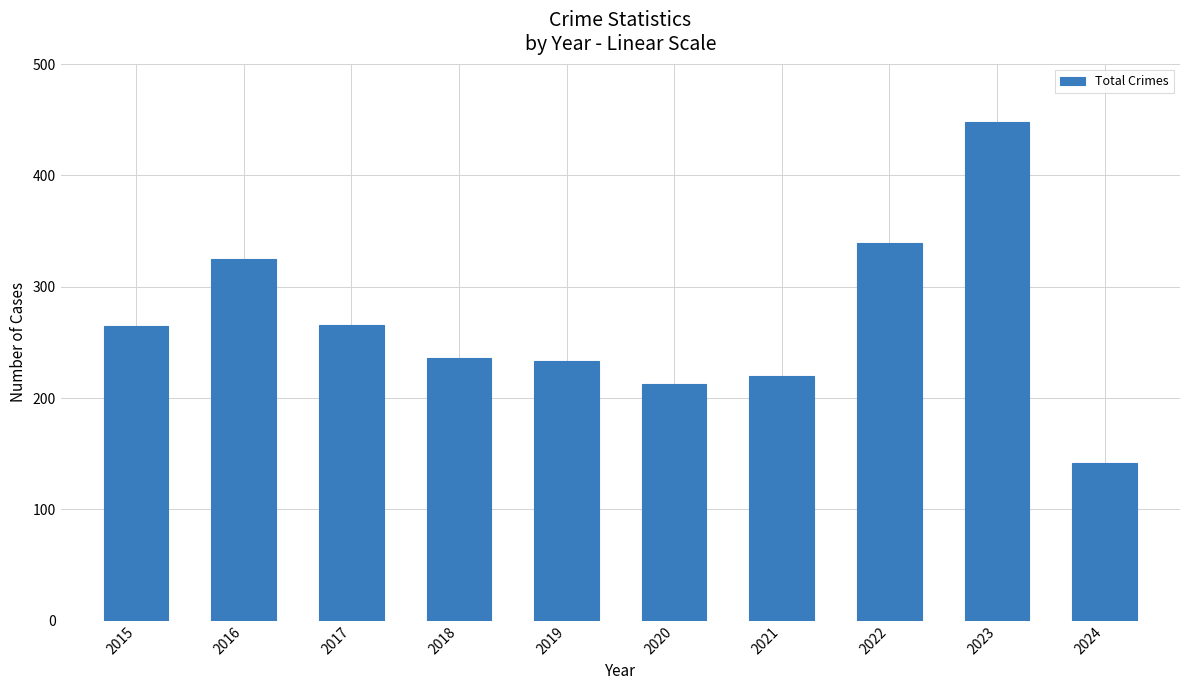

What value does the data have at 2020?

213